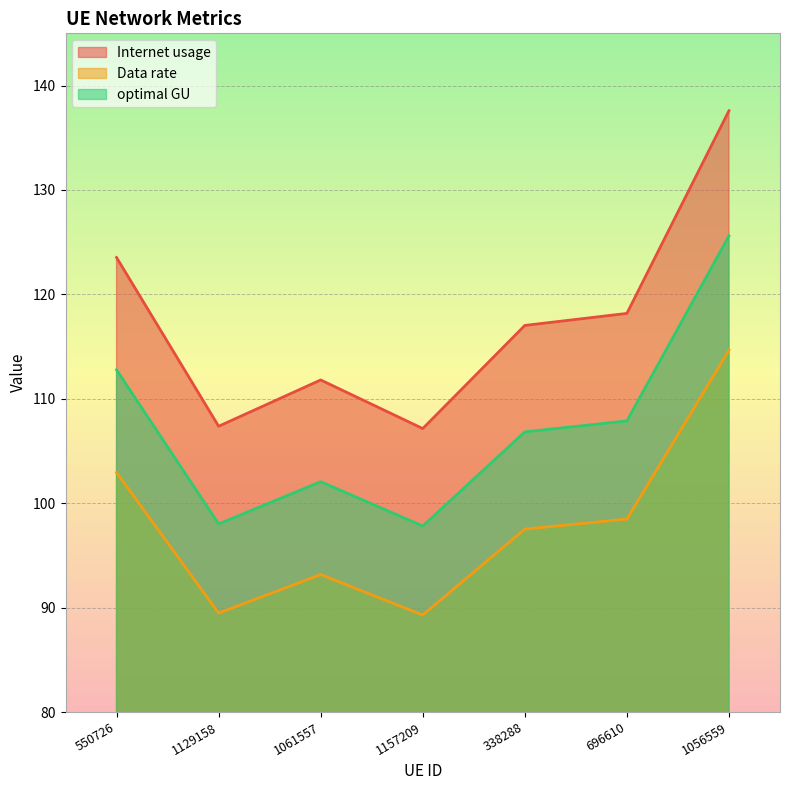

Is the value of Internet usage at 696610 greater than the value of Data rate at 1157209?

Yes